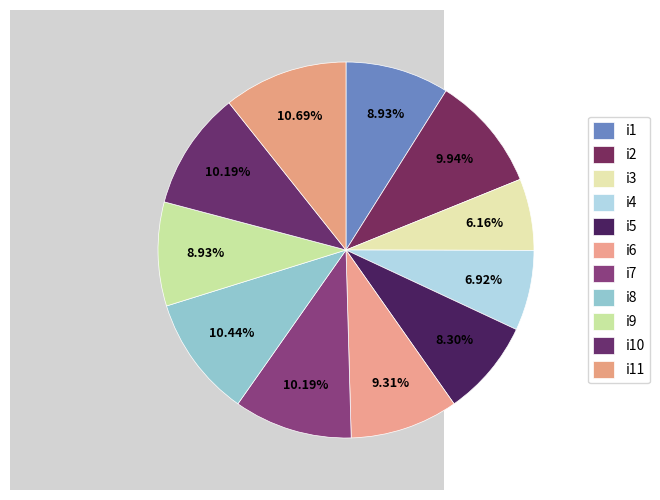

Is it true that i10 is 10% of the pie?

True